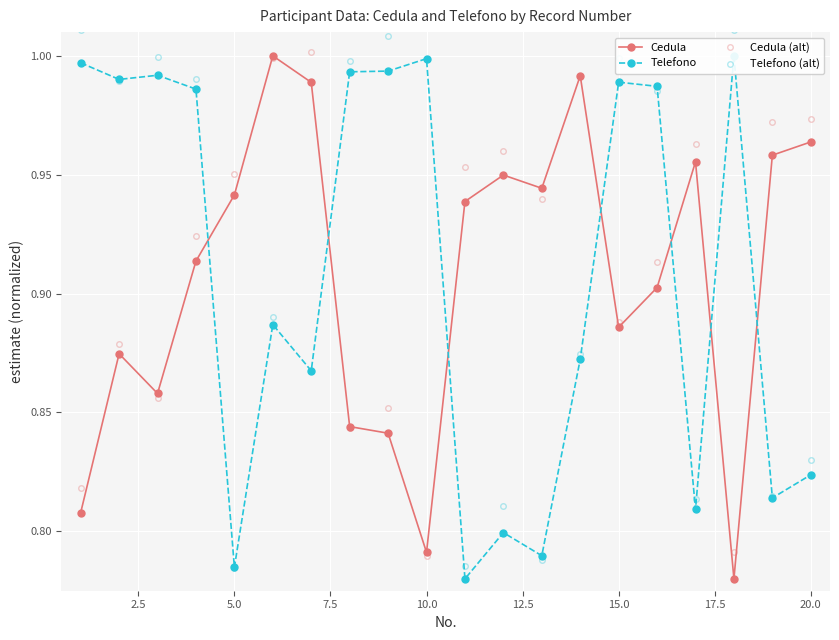

What is the sum of all Cedula (alt) values?

18.3